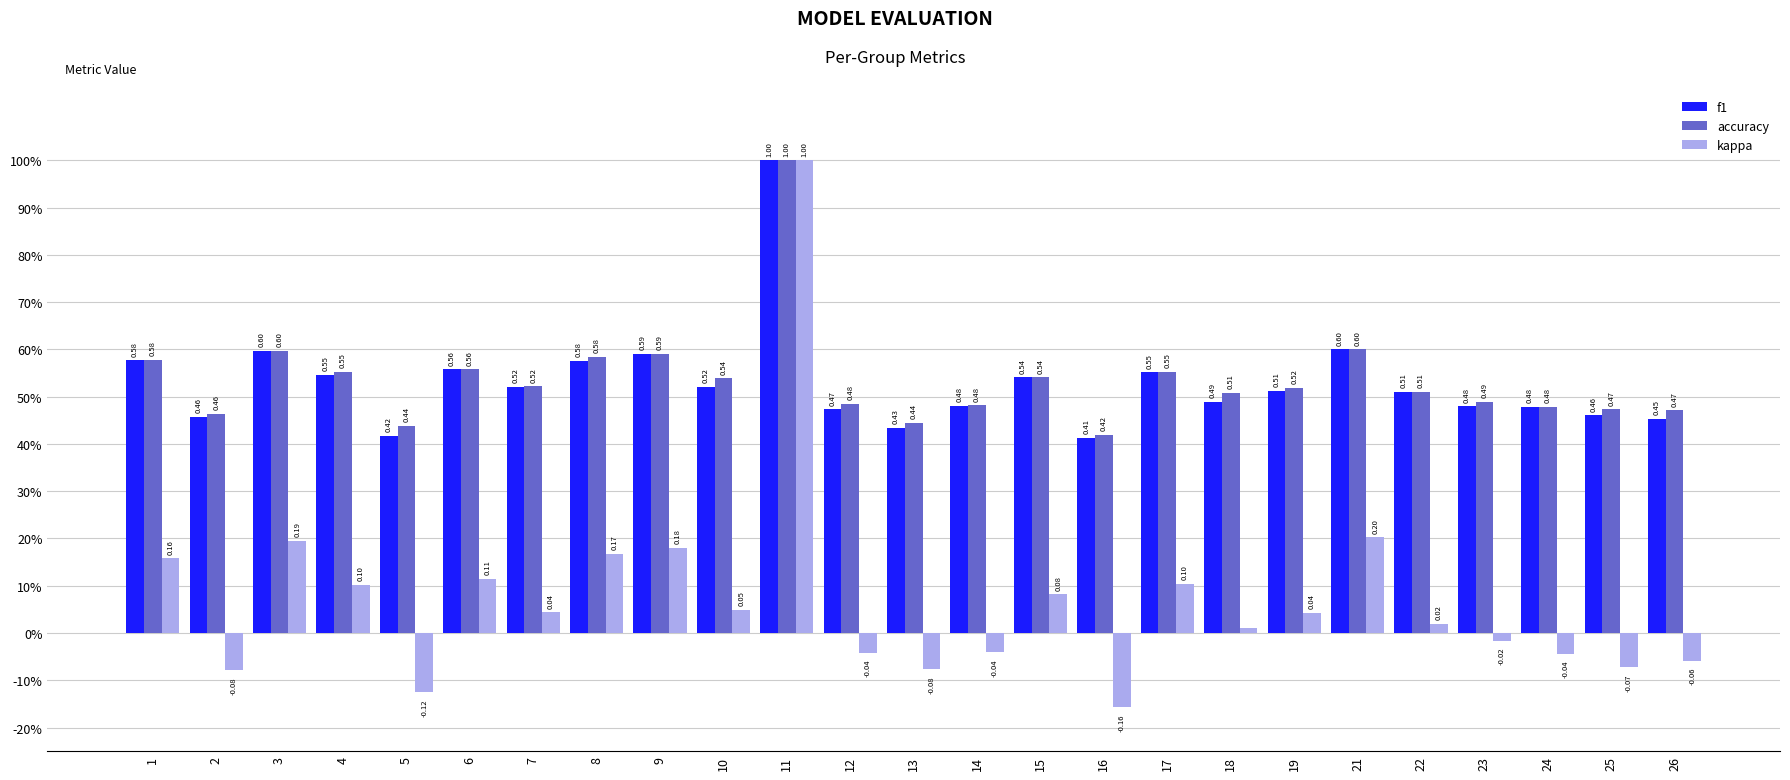

Reading right to left, transcribe all the data shown in this chart.

f1: 0.5	0.5	0.5	0.5	0.5	0.6	0.5	0.5	0.6	0.4	0.5	0.5	0.4	0.5	1.0	0.5	0.6	0.6	0.5	0.6	0.4	0.5	0.6	0.5	0.6
accuracy: 0.5	0.5	0.5	0.5	0.5	0.6	0.5	0.5	0.6	0.4	0.5	0.5	0.4	0.5	1.0	0.5	0.6	0.6	0.5	0.6	0.4	0.6	0.6	0.5	0.6
kappa: -0.1	-0.1	-0.0	-0.0	0.0	0.2	0.0	0.0	0.1	-0.2	0.1	-0.0	-0.1	-0.0	1.0	0.0	0.2	0.2	0.0	0.1	-0.1	0.1	0.2	-0.1	0.2